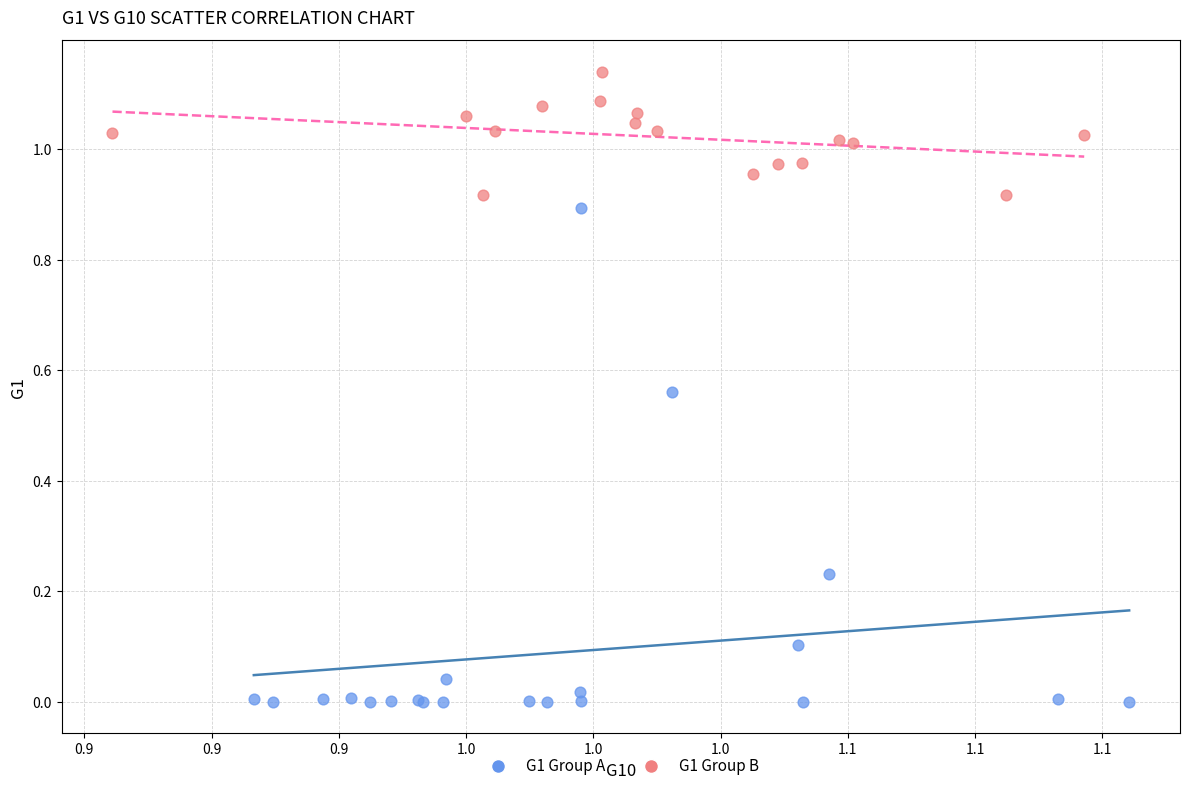

Which series has the largest Y range (max minus min)?

G1 Group A